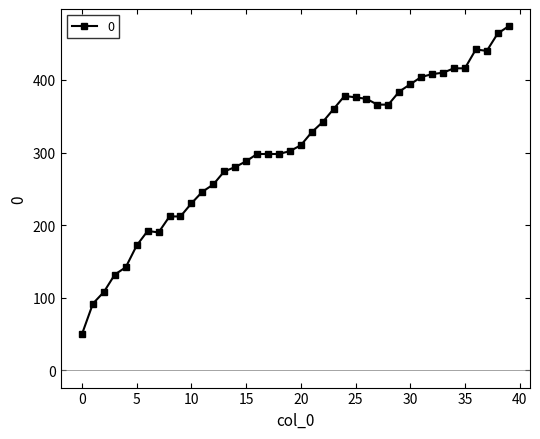

What is the value of the 20th point from the left?

302